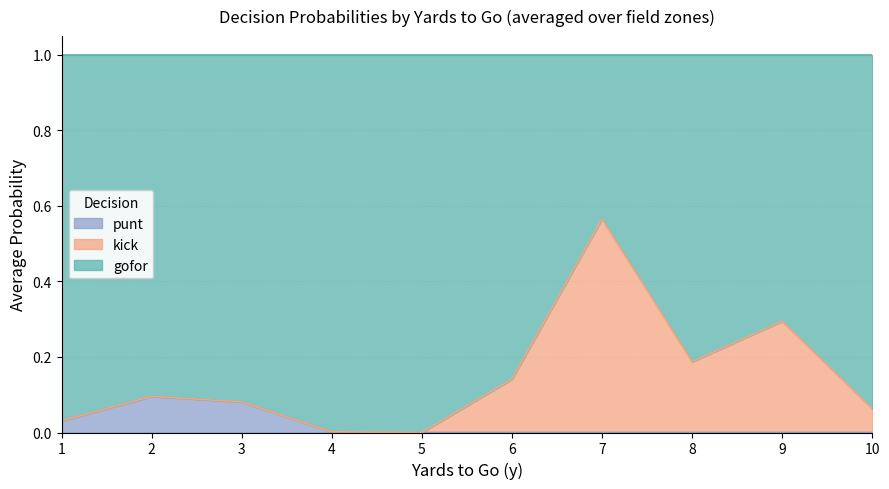

Count the number of data series in this chart.

3